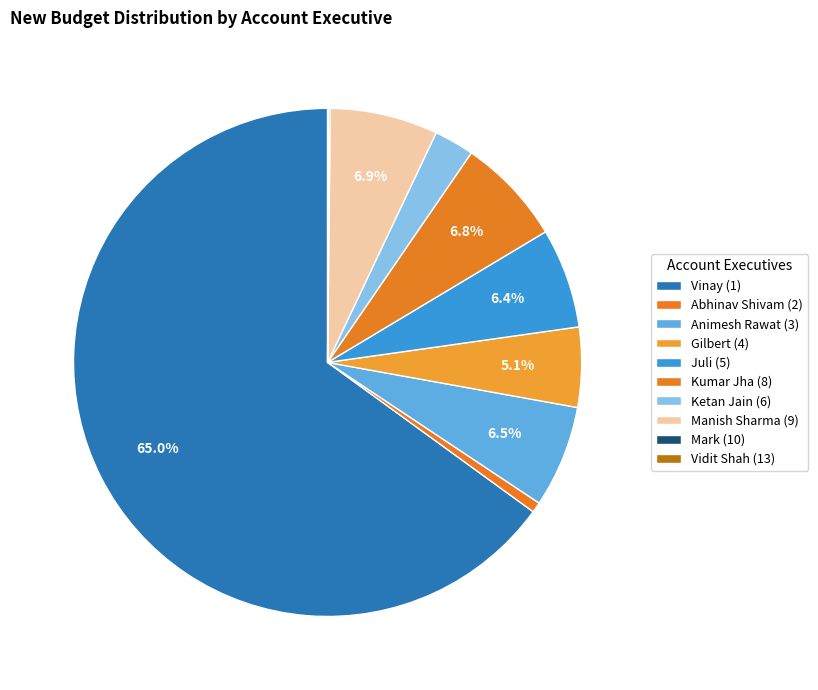

What percentage is the Kumar Jha (8) slice, to the nearest percent?

7%